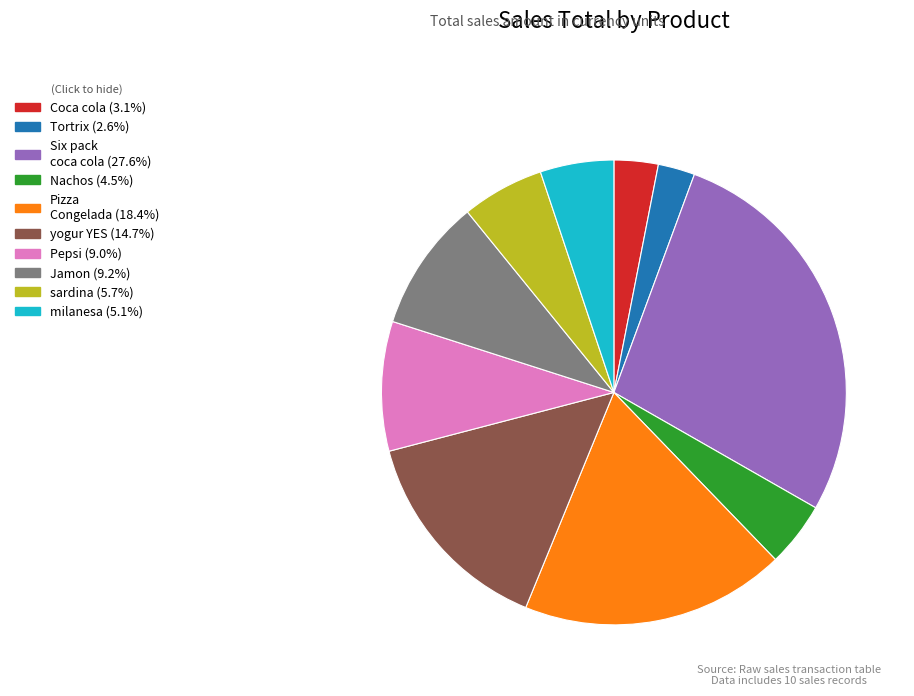

How many segments does this pie chart have?

10